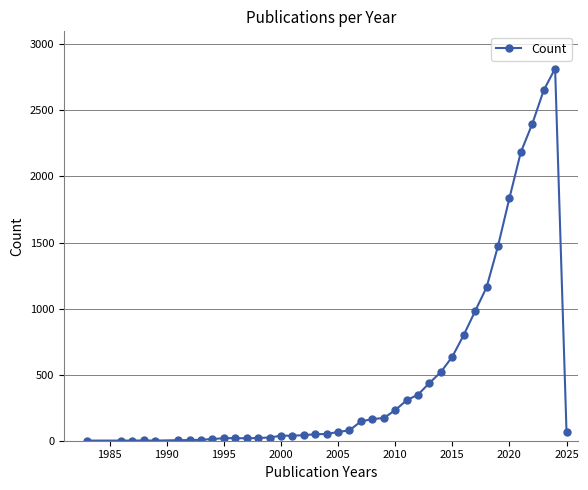

How many series are shown in this chart?

1